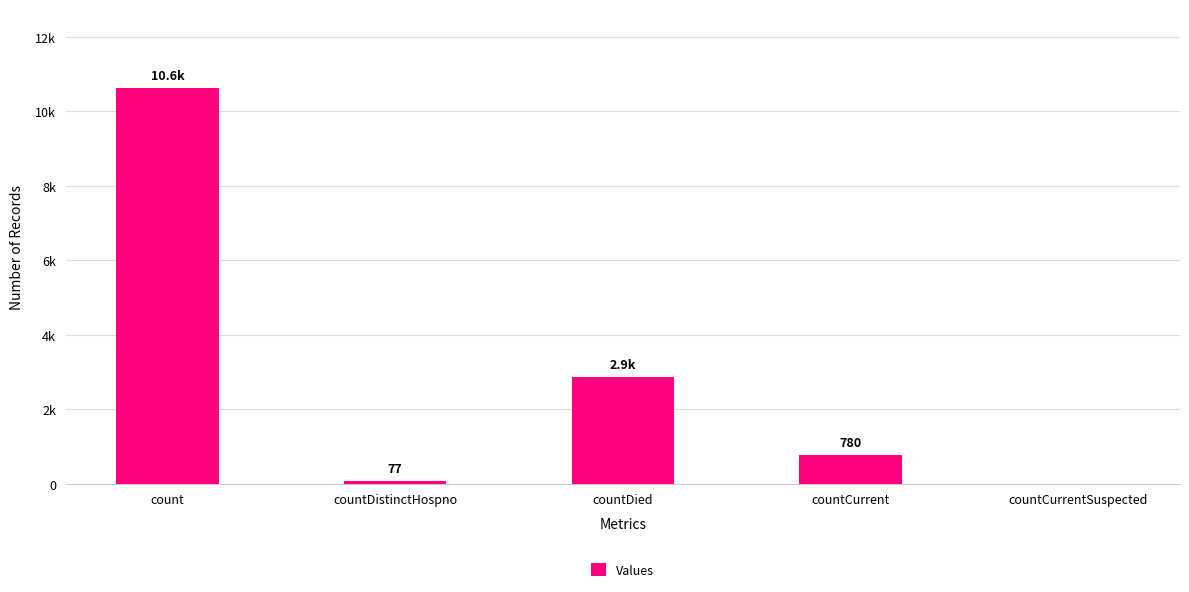

Is it true that the value at count is 17309?

False